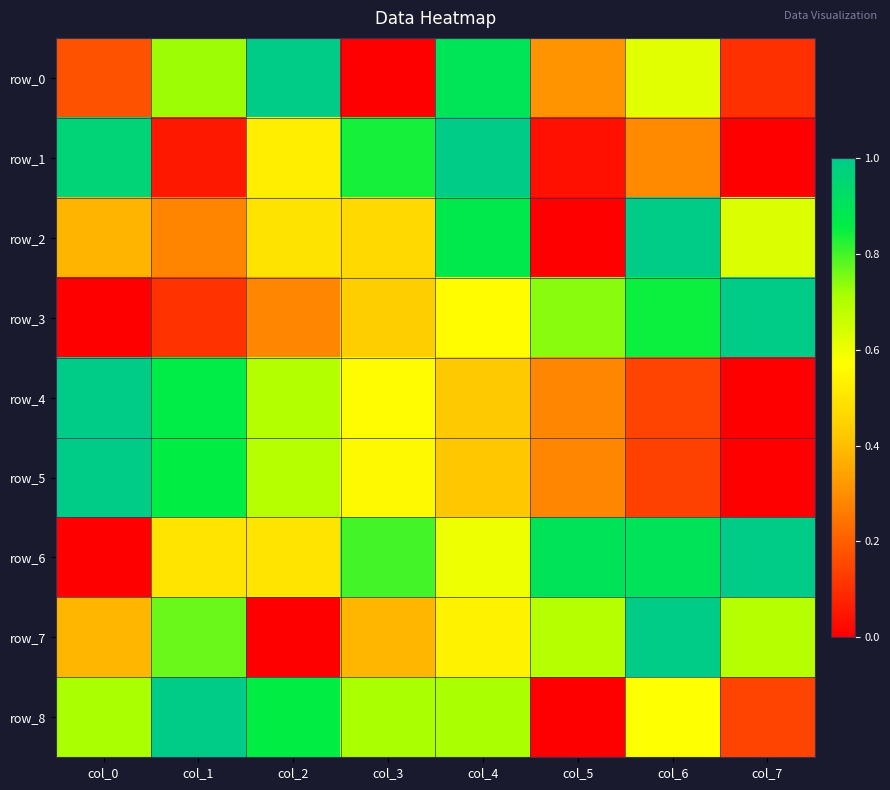

Reading left to right, transcribe all the data shown in this chart.

row_0: col_0=0.2	col_1=0.7	col_2=1.0	col_3=0.0	col_4=0.9	col_5=0.3	col_6=0.6	col_7=0.1
row_1: col_0=1.0	col_1=0.1	col_2=0.5	col_3=0.8	col_4=1.0	col_5=0.0	col_6=0.3	col_7=0.0
row_2: col_0=0.4	col_1=0.3	col_2=0.5	col_3=0.5	col_4=0.9	col_5=0.0	col_6=1.0	col_7=0.6
row_3: col_0=0.0	col_1=0.1	col_2=0.3	col_3=0.4	col_4=0.6	col_5=0.7	col_6=0.8	col_7=1.0
row_4: col_0=1.0	col_1=0.9	col_2=0.7	col_3=0.6	col_4=0.4	col_5=0.3	col_6=0.1	col_7=0.0
row_5: col_0=1.0	col_1=0.9	col_2=0.7	col_3=0.6	col_4=0.4	col_5=0.3	col_6=0.1	col_7=0.0
row_6: col_0=0.0	col_1=0.5	col_2=0.5	col_3=0.8	col_4=0.6	col_5=0.9	col_6=0.9	col_7=1.0
row_7: col_0=0.4	col_1=0.8	col_2=0.0	col_3=0.4	col_4=0.5	col_5=0.7	col_6=1.0	col_7=0.7
row_8: col_0=0.7	col_1=1.0	col_2=0.9	col_3=0.7	col_4=0.7	col_5=0.0	col_6=0.6	col_7=0.1